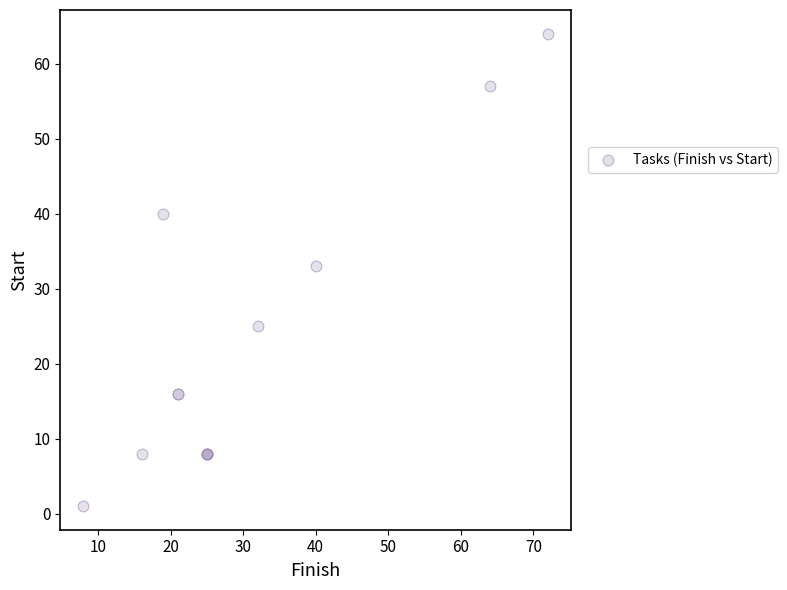

What Y value in the scatter plot is closest to 32?

33